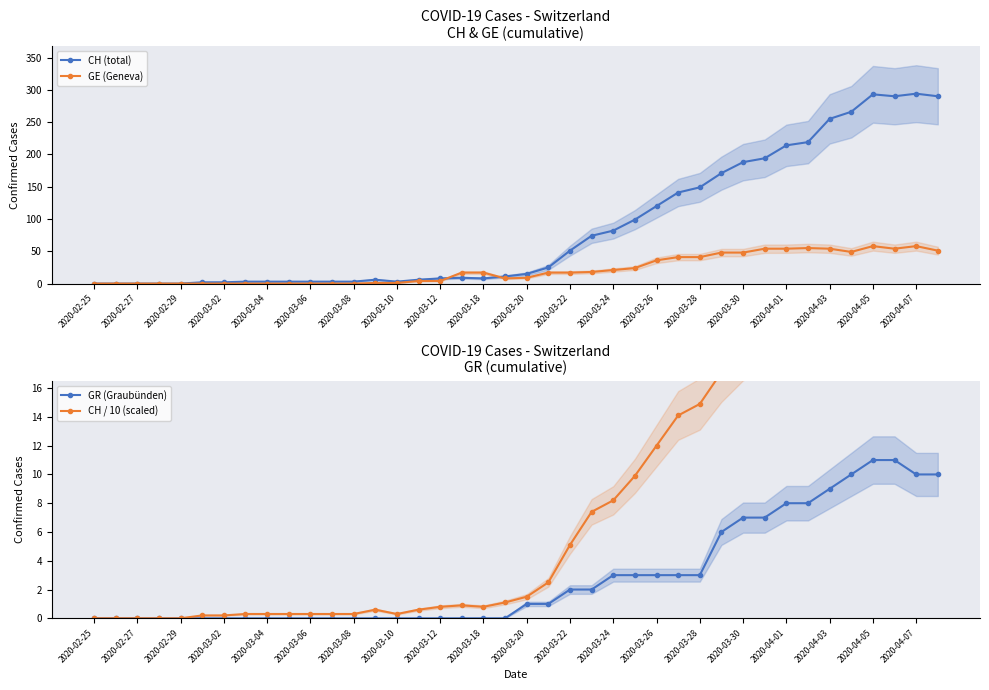

True or false: GR (Graubünden) has more than 1 points higher than both neighbors.

False